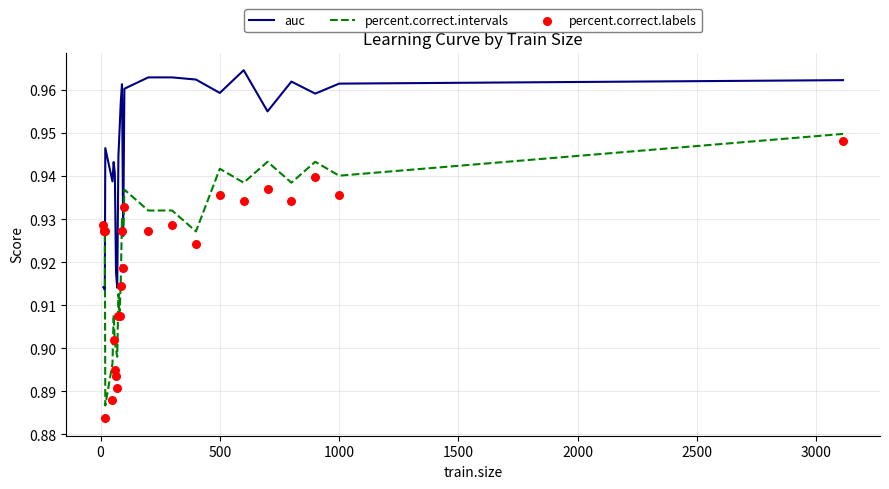

Which series has the largest total across all categories?

auc